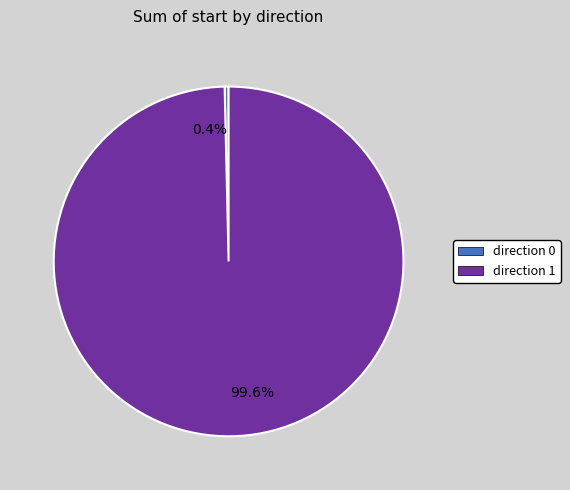

What percentage is NOT represented by direction 0?

99.6%